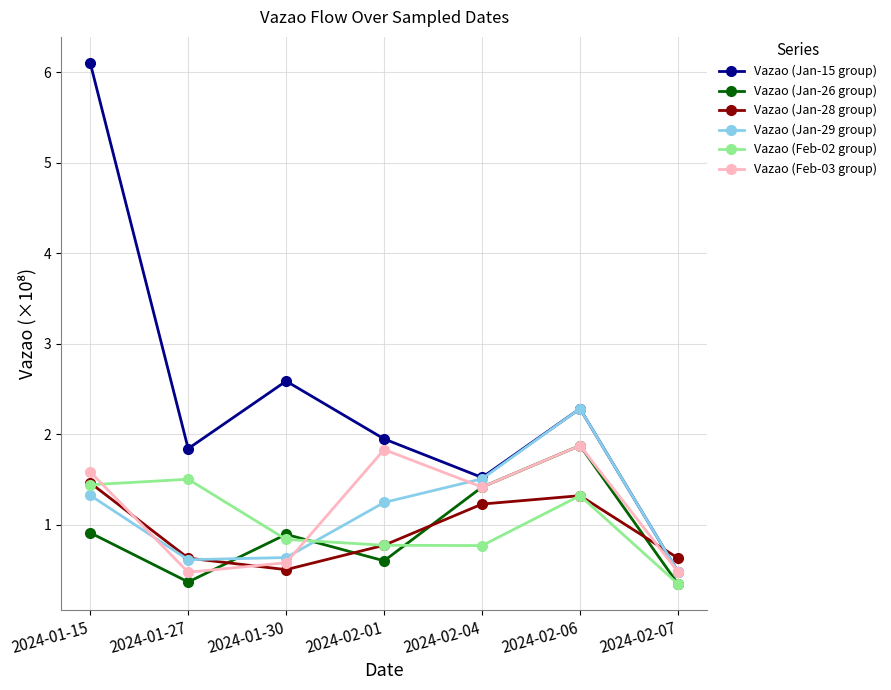

What is the average value of the Vazao (Jan-28 group) series?

0.9